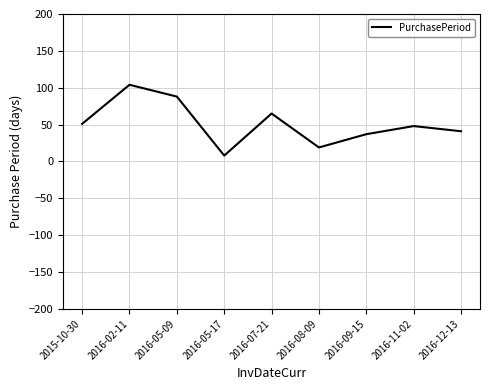

What is the ratio of the value at 2016-09-15 to the value at 2015-10-30?

0.7